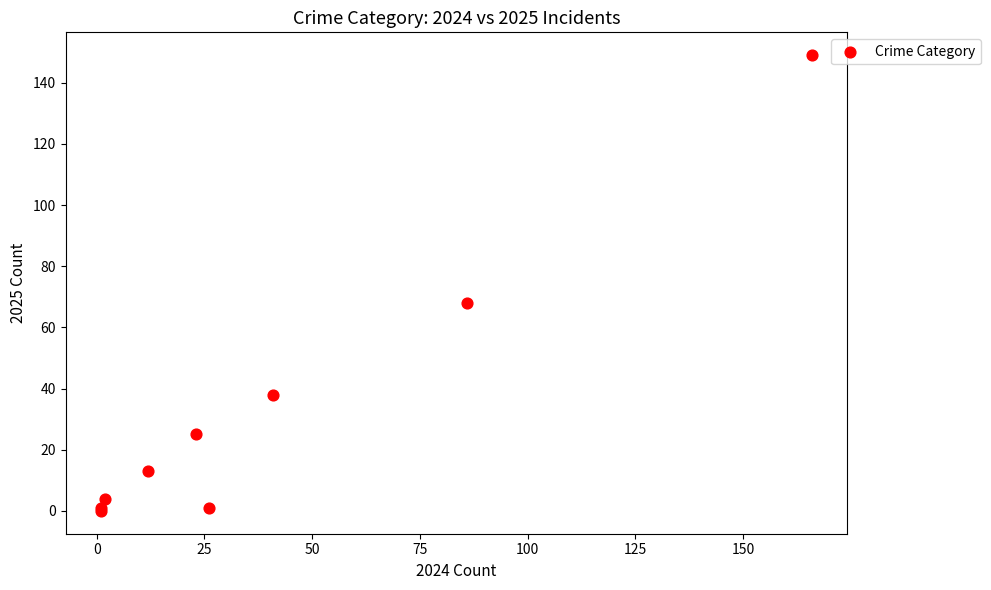

What Y value in the scatter plot is closest to 74?

68